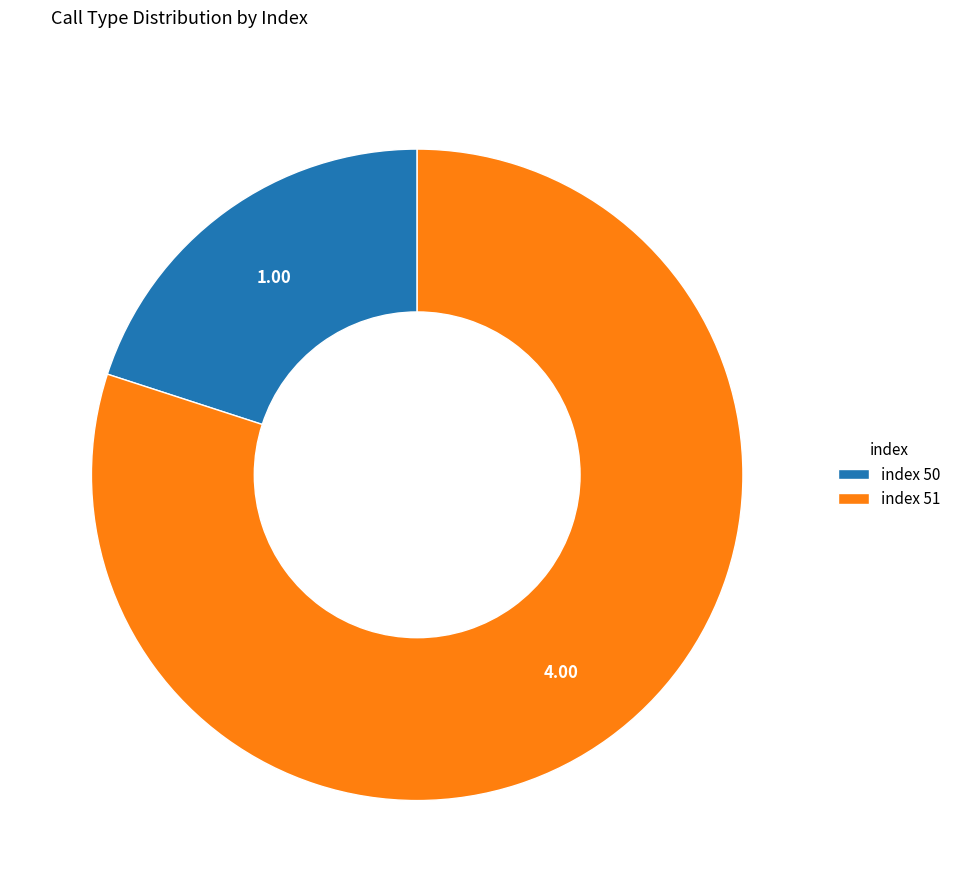

Rank the categories by value from highest to lowest.

index 51, index 50